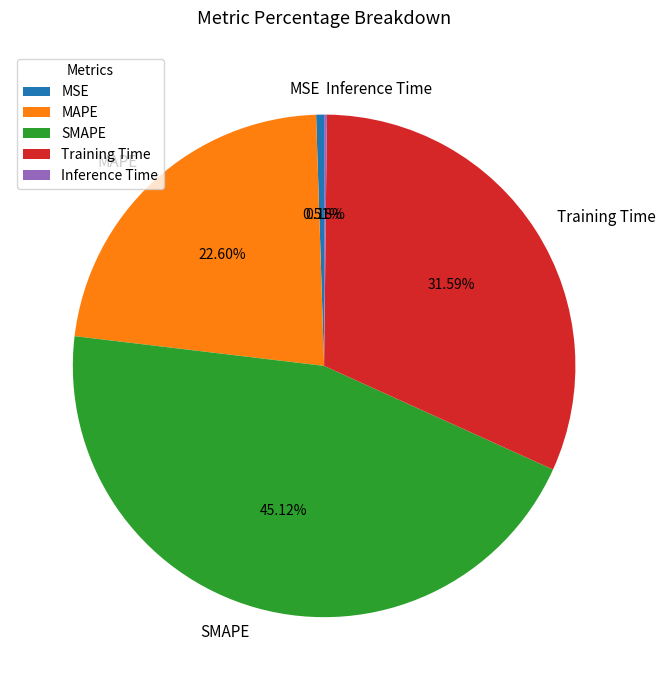

To the nearest percent, what is the difference between the largest and smallest slice percentages?

45%